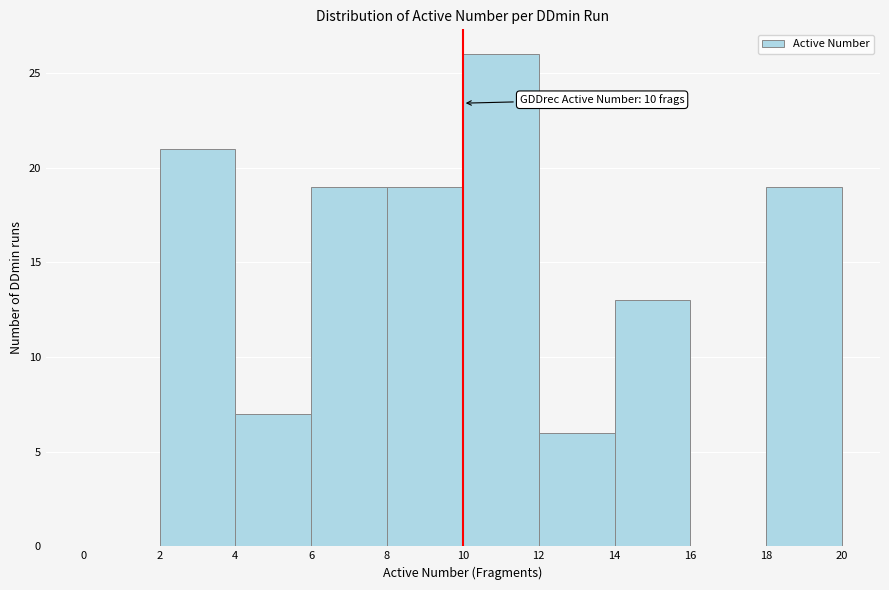

Over which range of the x-axis is the bar tallest?

10 to 12